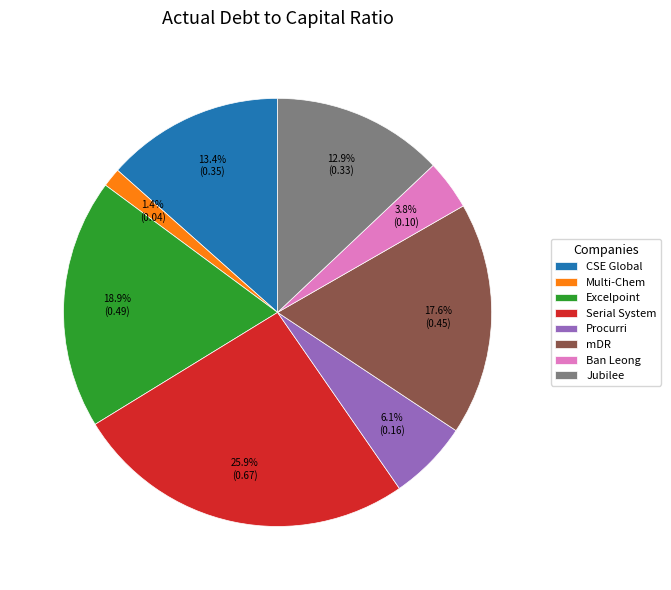

Does Excelpoint account for over 50% of the chart?

No